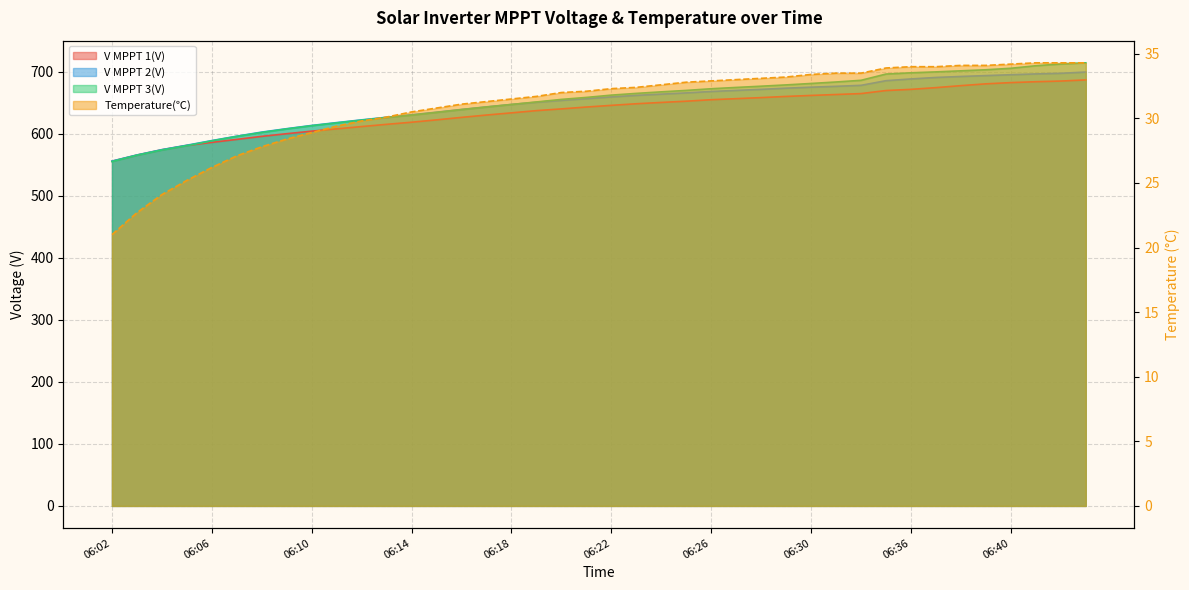

At which category is the sum across all series the highest?

06:43